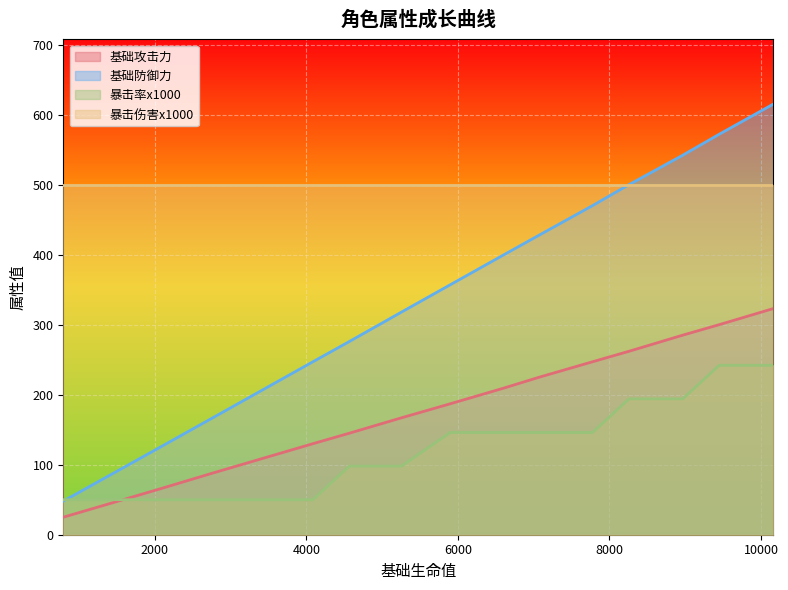

What is the label of the 7th point from the left?

50+